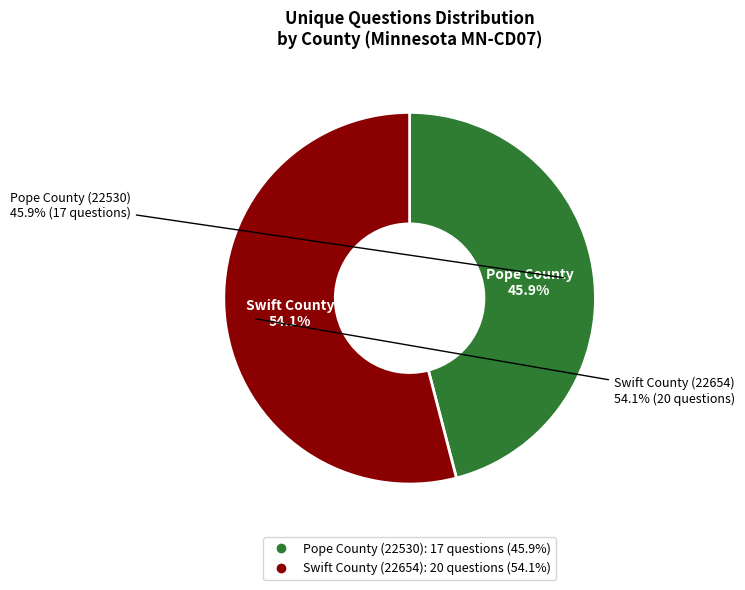

Rank the categories by value from highest to lowest.

Swift County (22654), Pope County (22530)